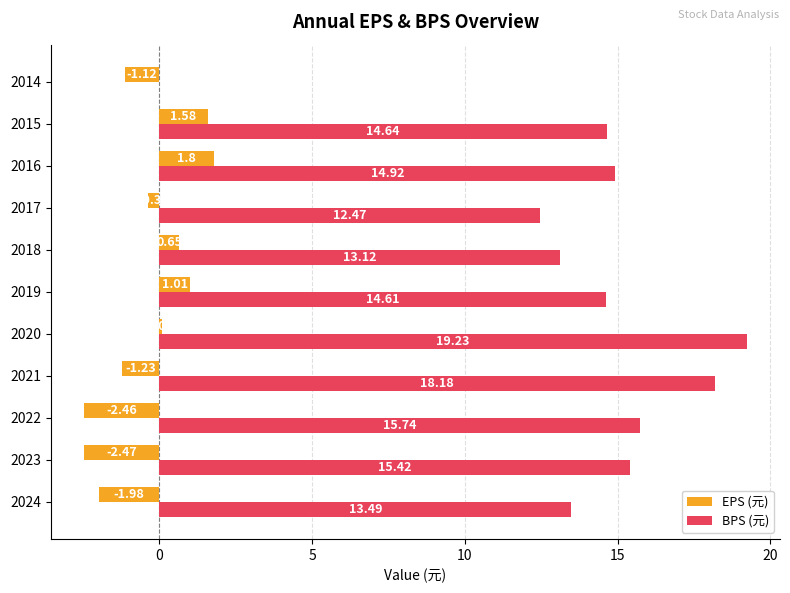

Between 2021 and 2014, which series saw the biggest shift?

BPS (元)